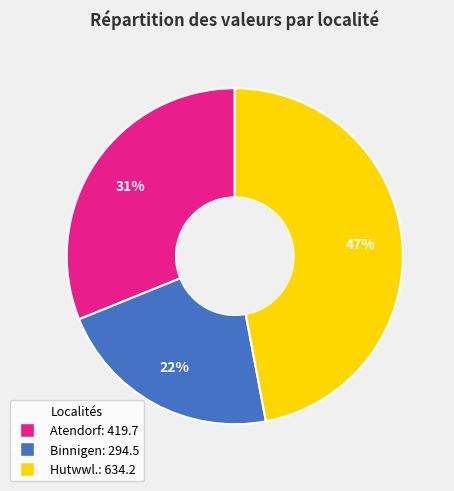

Is there a majority slice in this chart?

No